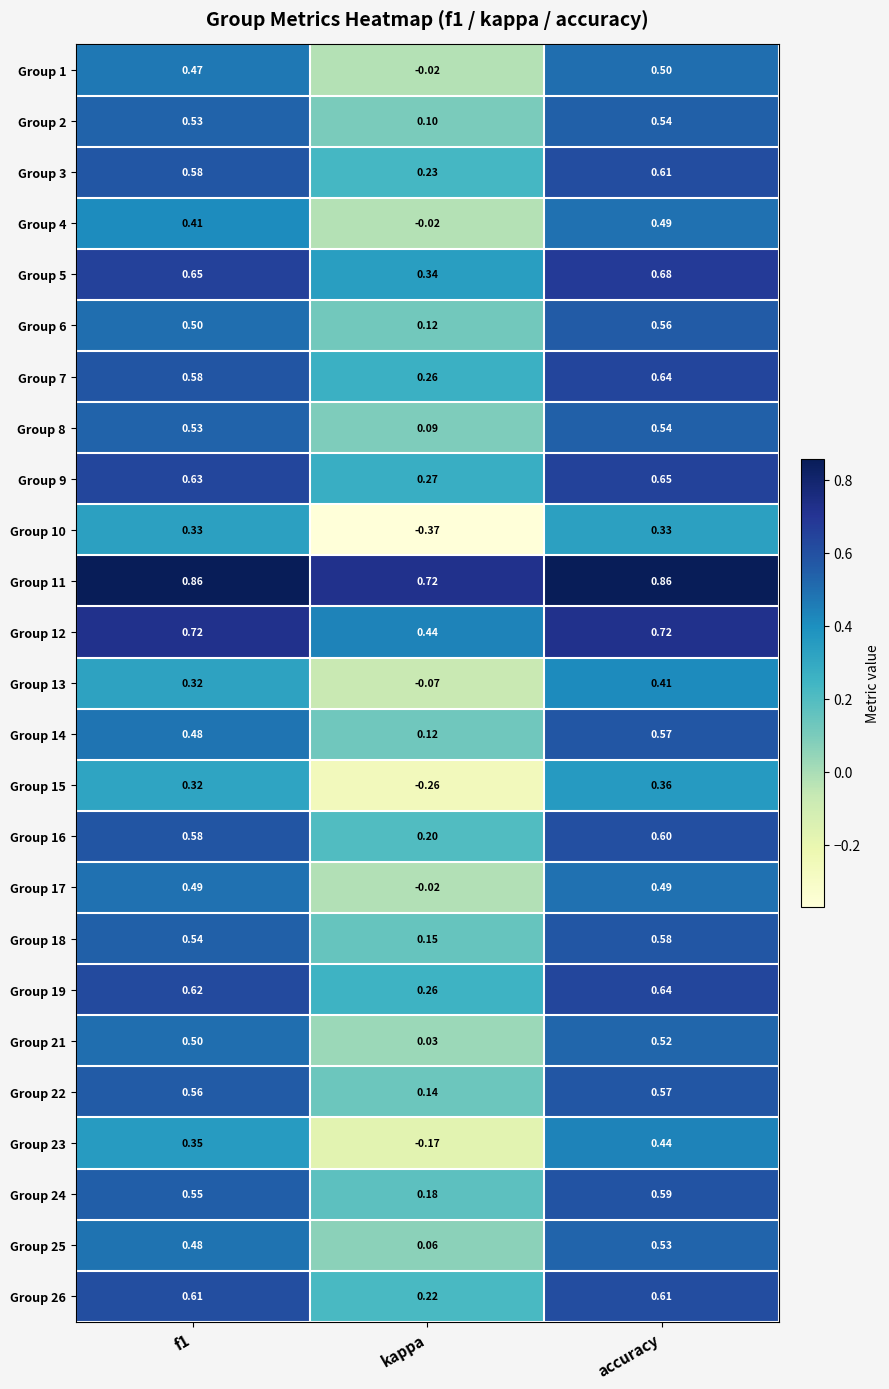

Which series has the largest total across all categories?

Group 11